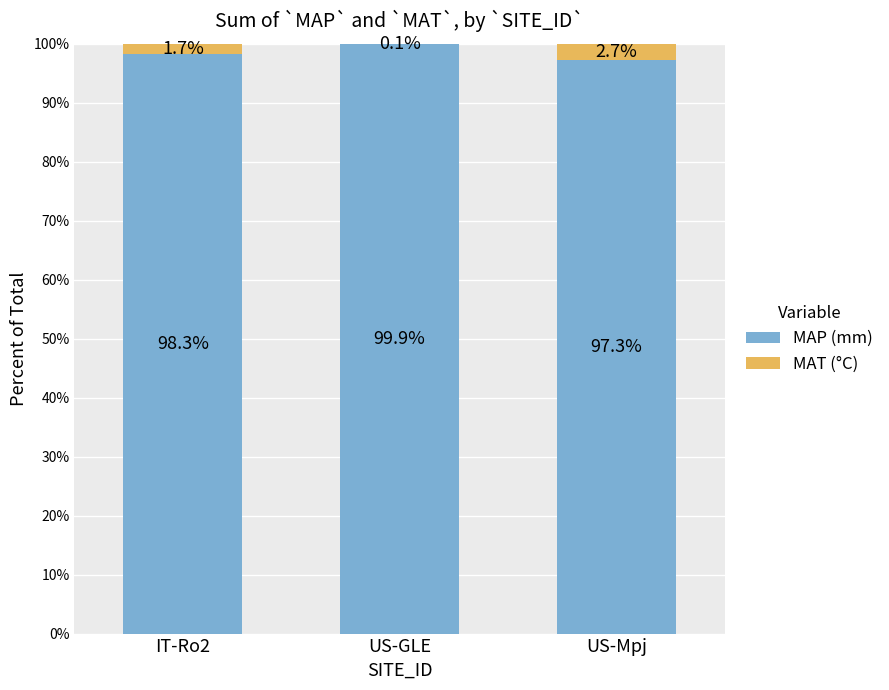

What is the highest value of the MAP (mm) series?

99.9